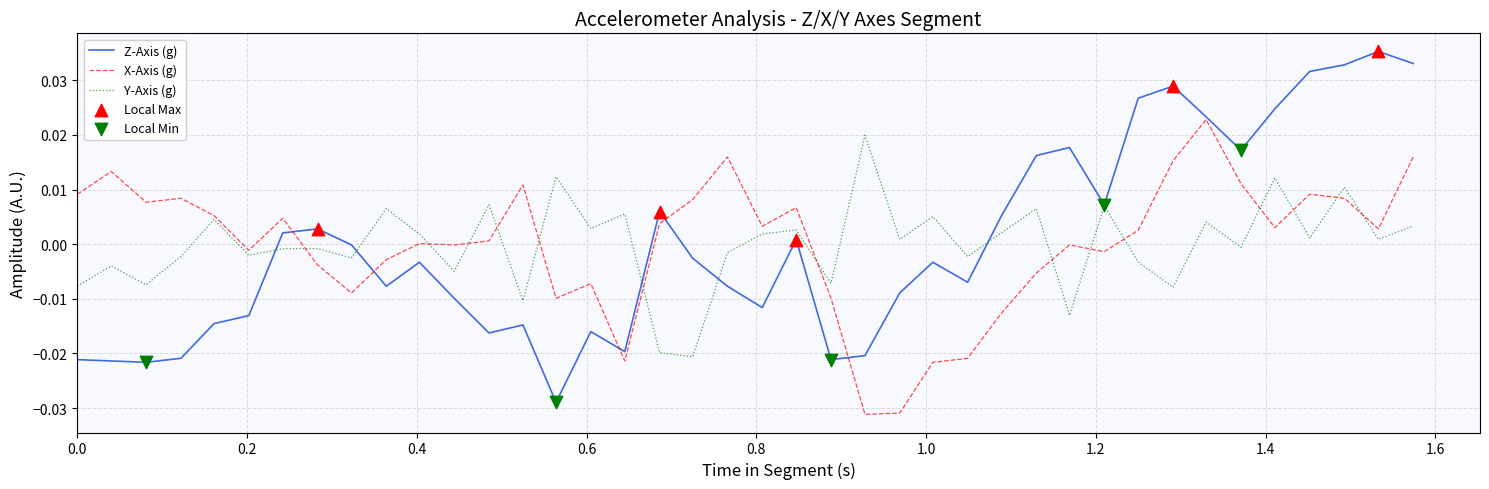

Which series has the largest range (max minus min)?

Z-Axis (g)